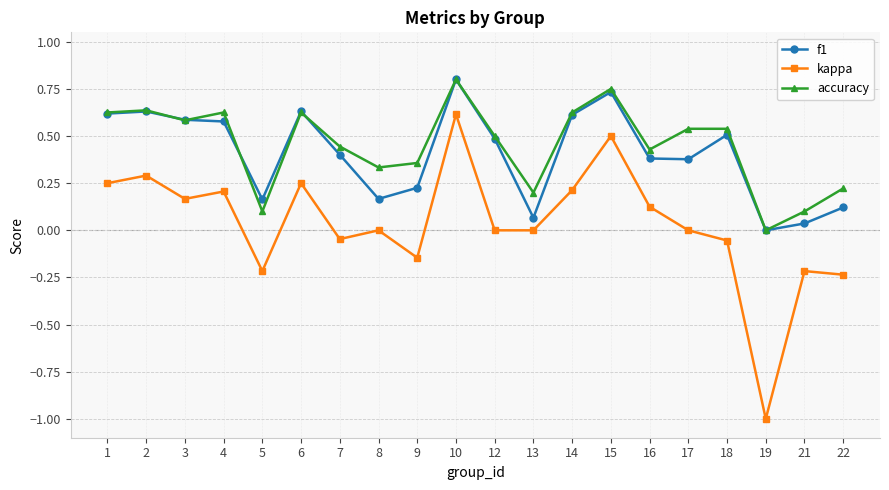

True or false: f1 has more than 1 interior local peaks.

True